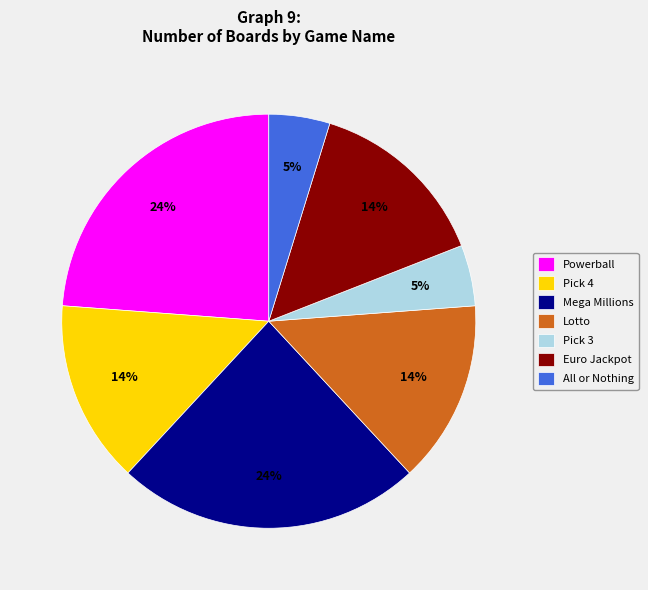

To the nearest percent, what portion does Euro Jackpot represent?

14%